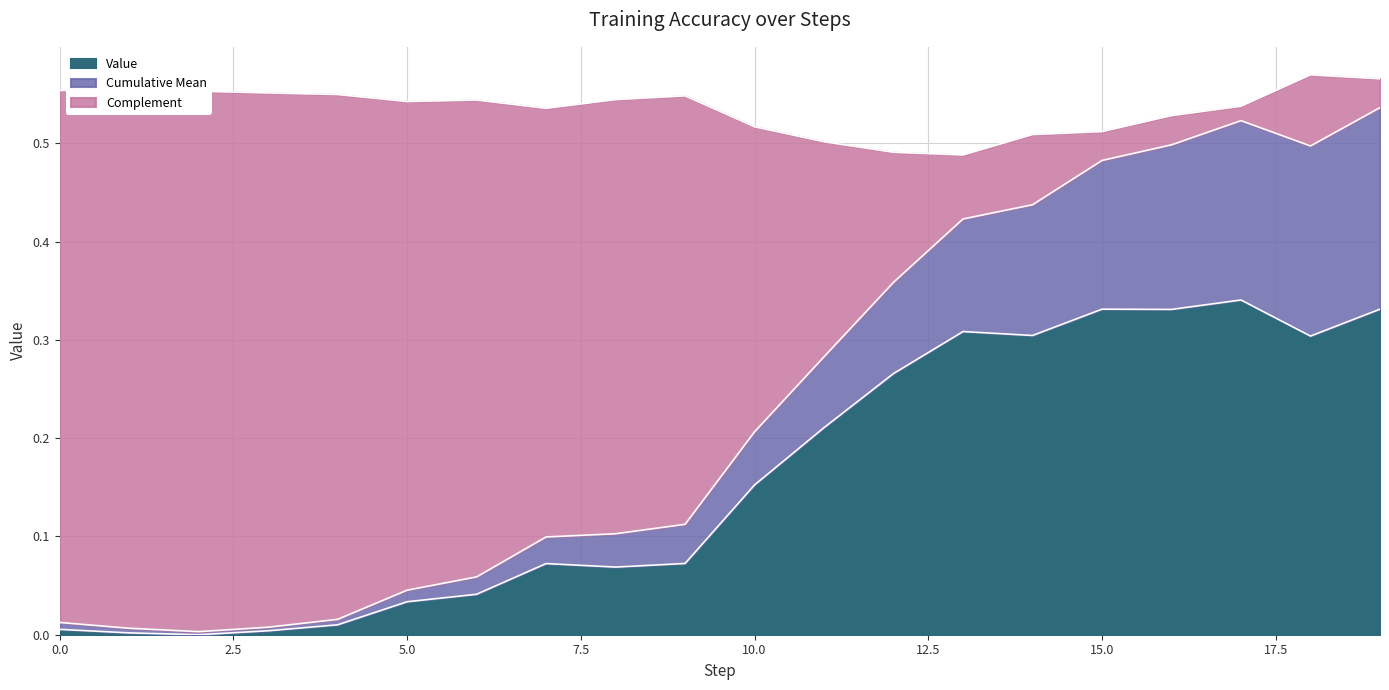

Reading right to left, extract all data points from this chart.

0.3	0.3	0.3	0.3	0.3	0.3	0.3	0.3	0.2	0.2	0.1	0.1	0.1	0.0	0.0	0.0	0.0	0.0	0.0	0.0